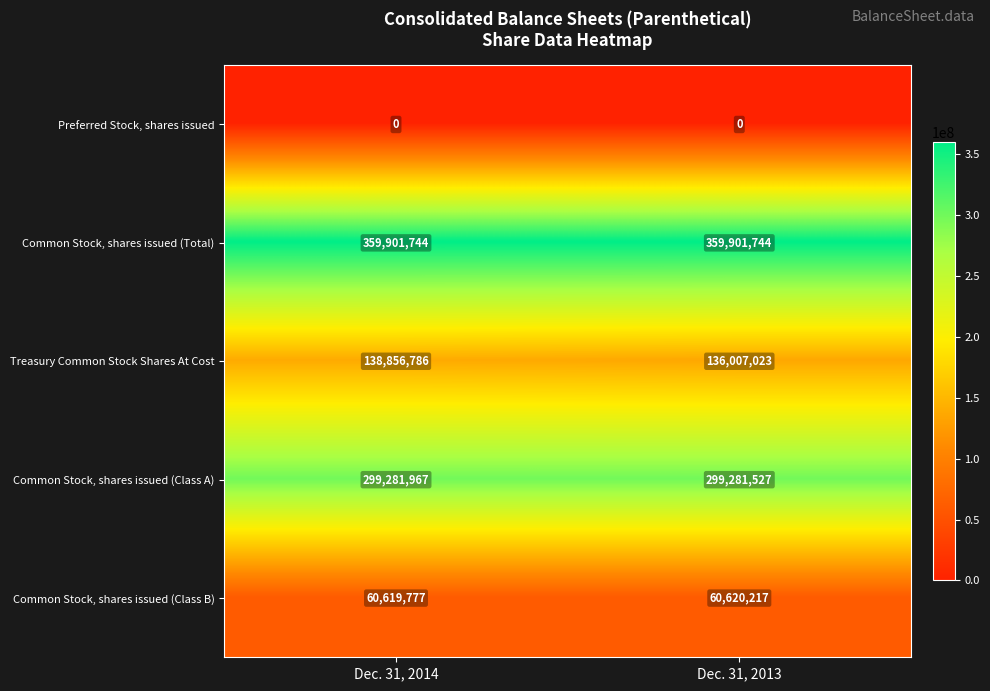

At which label is Common Stock, shares issued (Class B) closest to 60619997?

Dec. 31, 2014